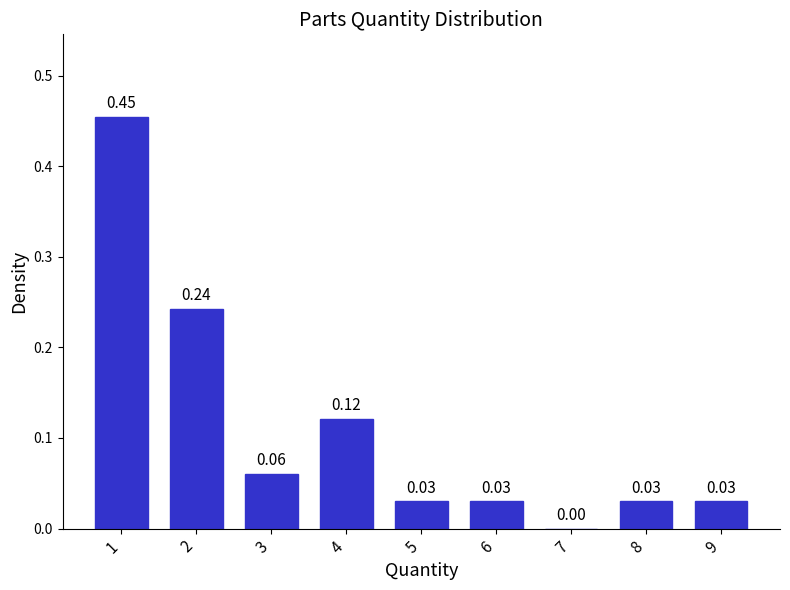

What is the sum of all values?

1.0